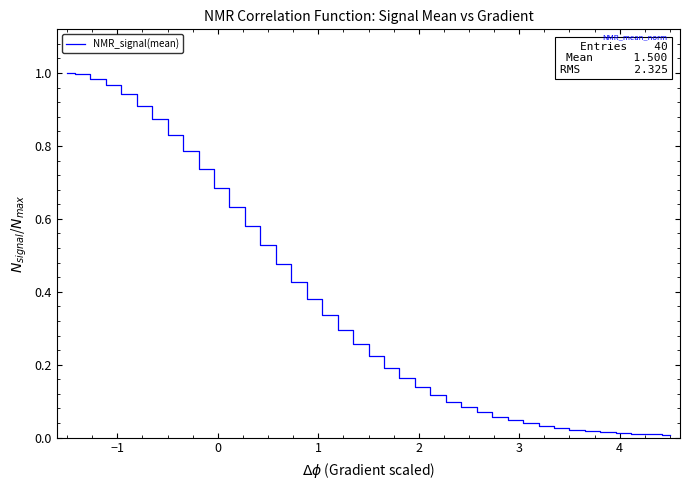

What is the average value?

0.4